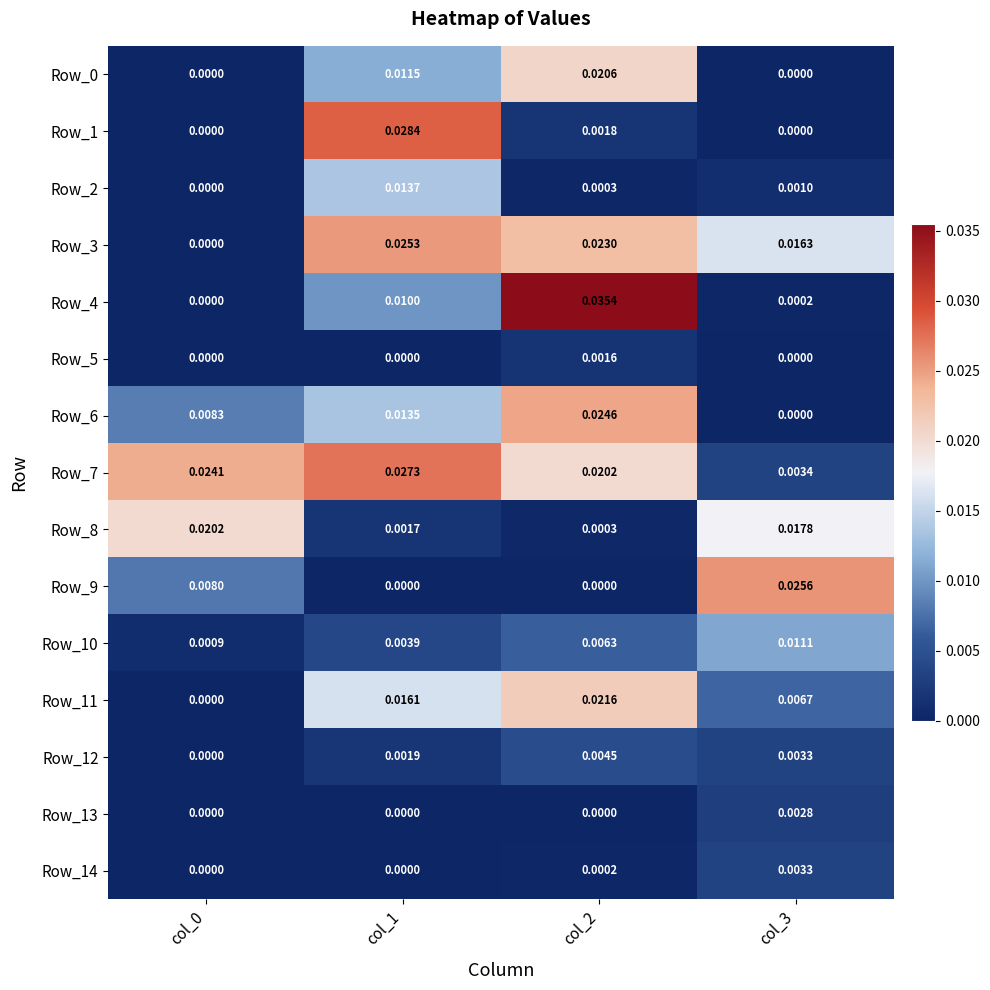

Is the value of Row_8 at col_1 greater than the value of Row_14 at col_2?

Yes